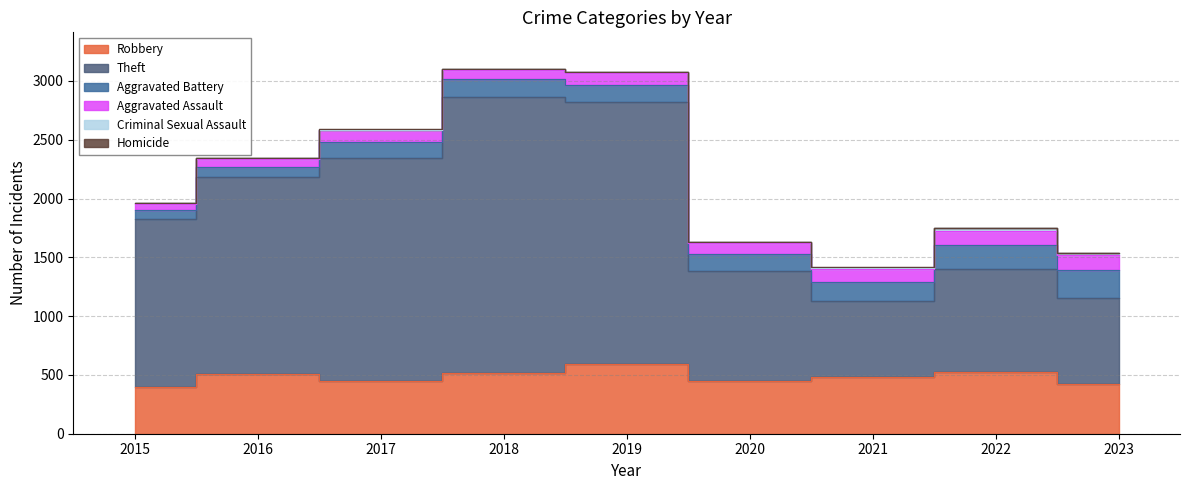

True or false: Robbery has more than 1 points higher than both neighbors.

True